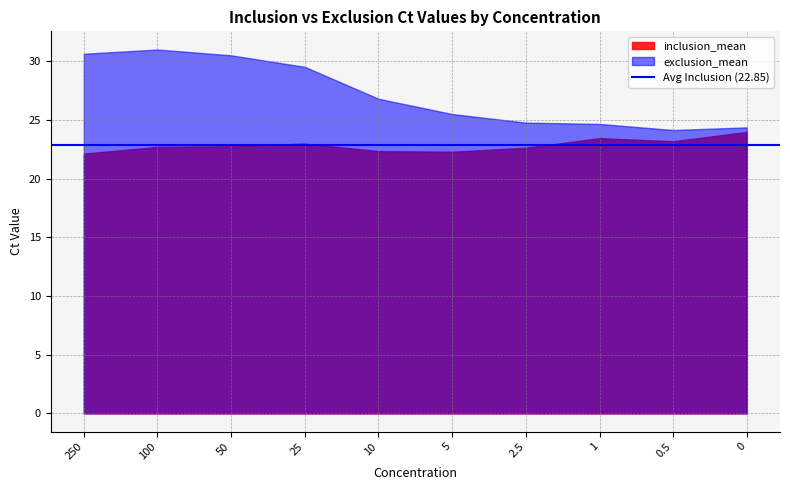

Is it true that inclusion_mean equals 23.1 at 0.5?

True